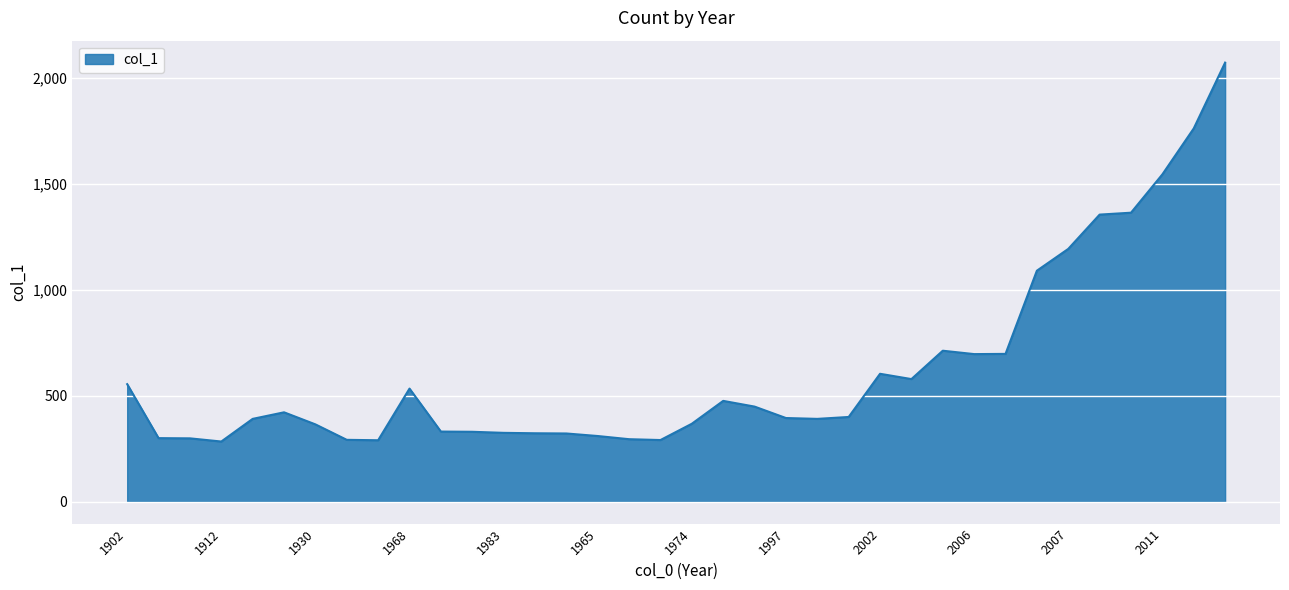

Does the chart display data point markers on the line(s)?

No